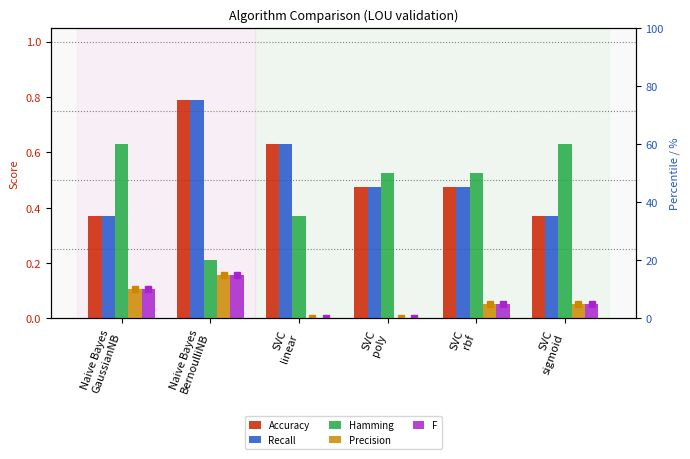

True or false: Accuracy has a value of 0.2 at Naive Bayes
GaussianNB.

False